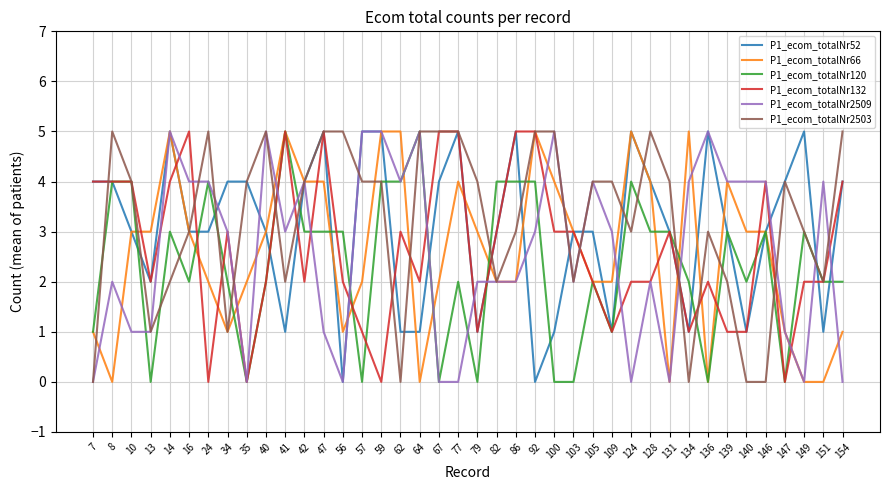

What is the difference between the P1_ecom_totalNr2503 values at 109 and 92?

1